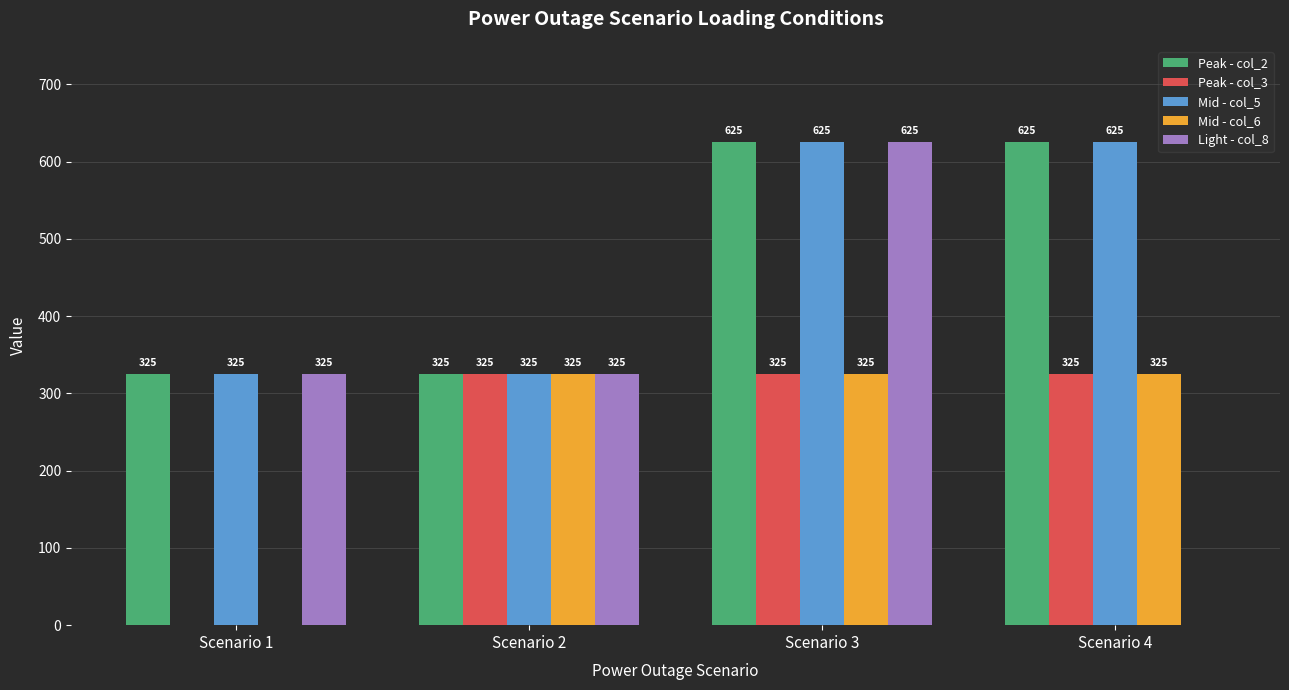

What is the sum of all Mid - col_5 values?

1900